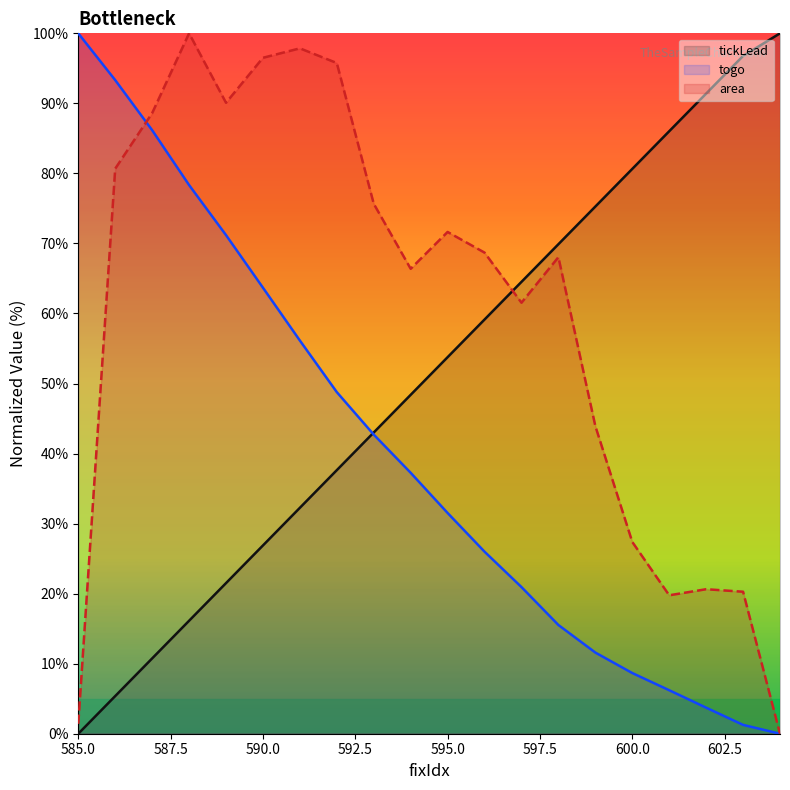

Is the value of togo at 585 greater than the value of tickLead at 594?

Yes